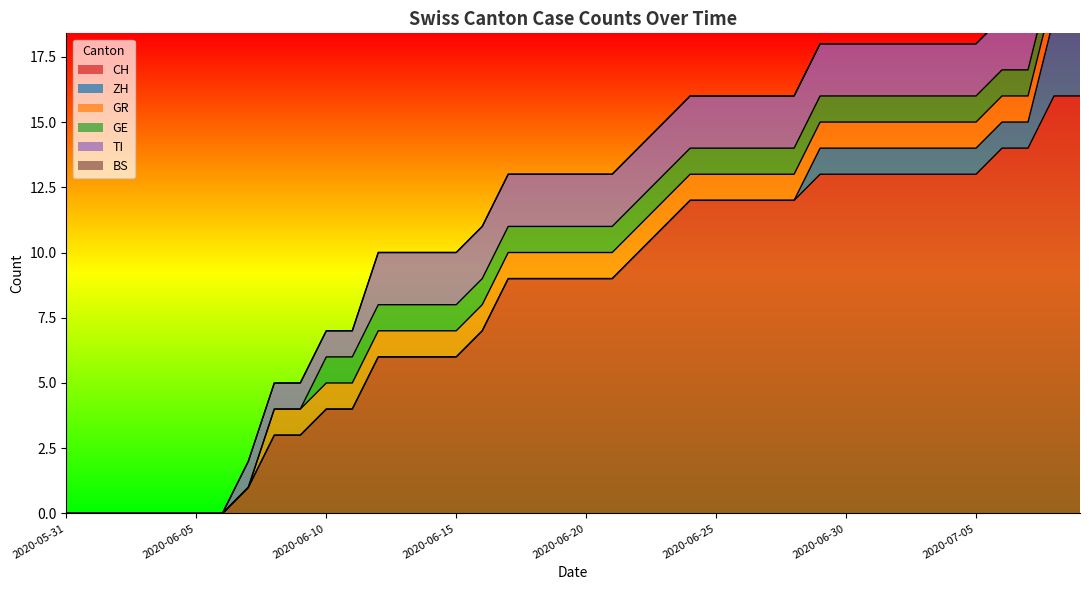

True or false: GR and GE cross at least once.

False